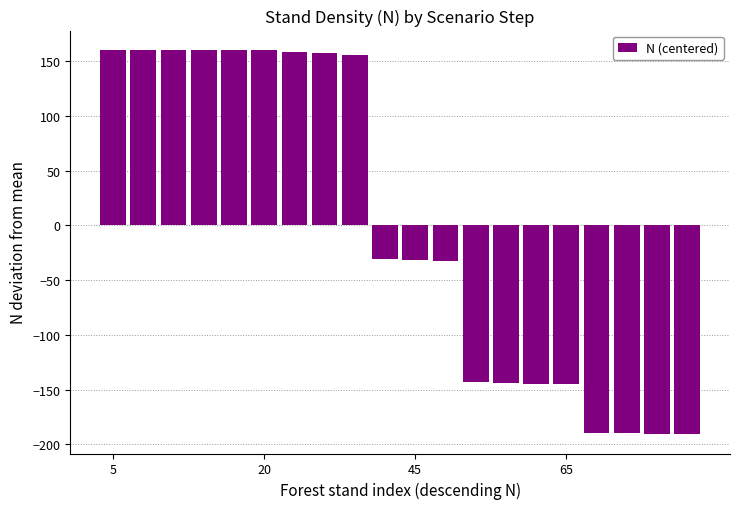

What is the value of the 17th bar from the left?

-189.6